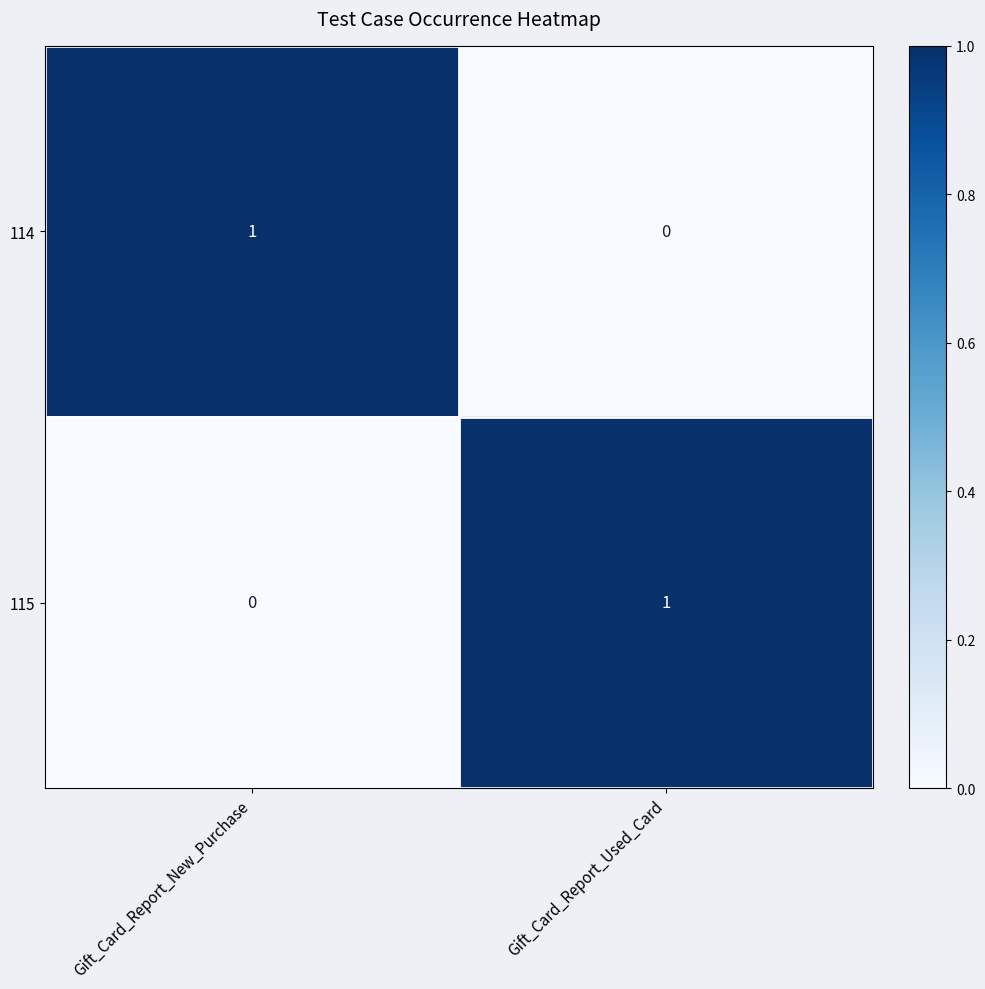

At which label does 114 reach its minimum?

Gift_Card_Report_Used_Card